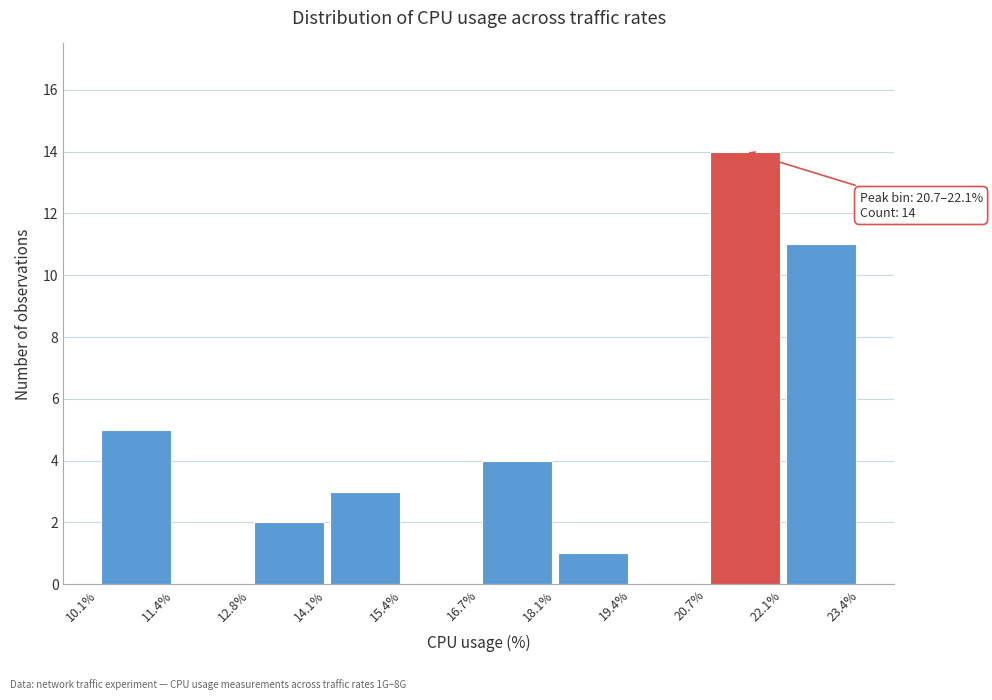

Which range on the x-axis has the tallest bar?

20.7% to 22.1%